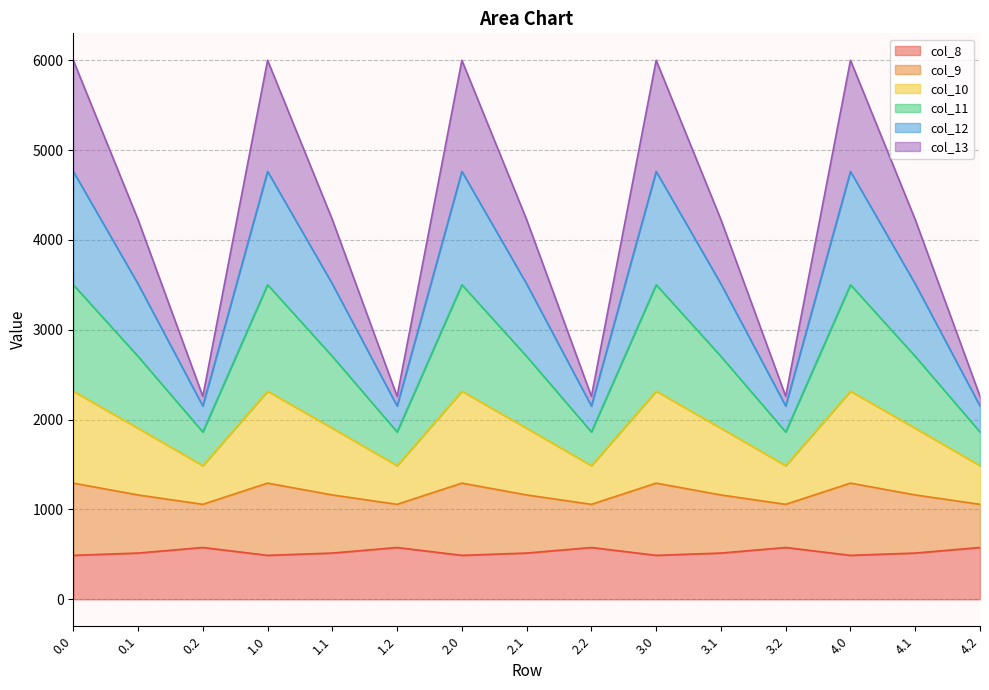

What position from the right is 3.2?

4